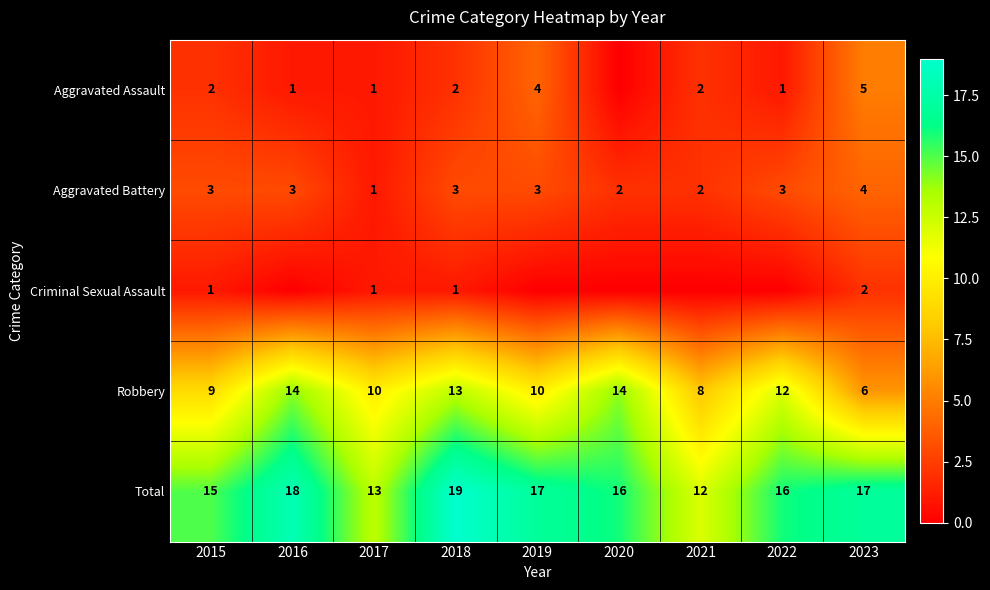

True or false: Robbery has a value of 3 at 2015.

False